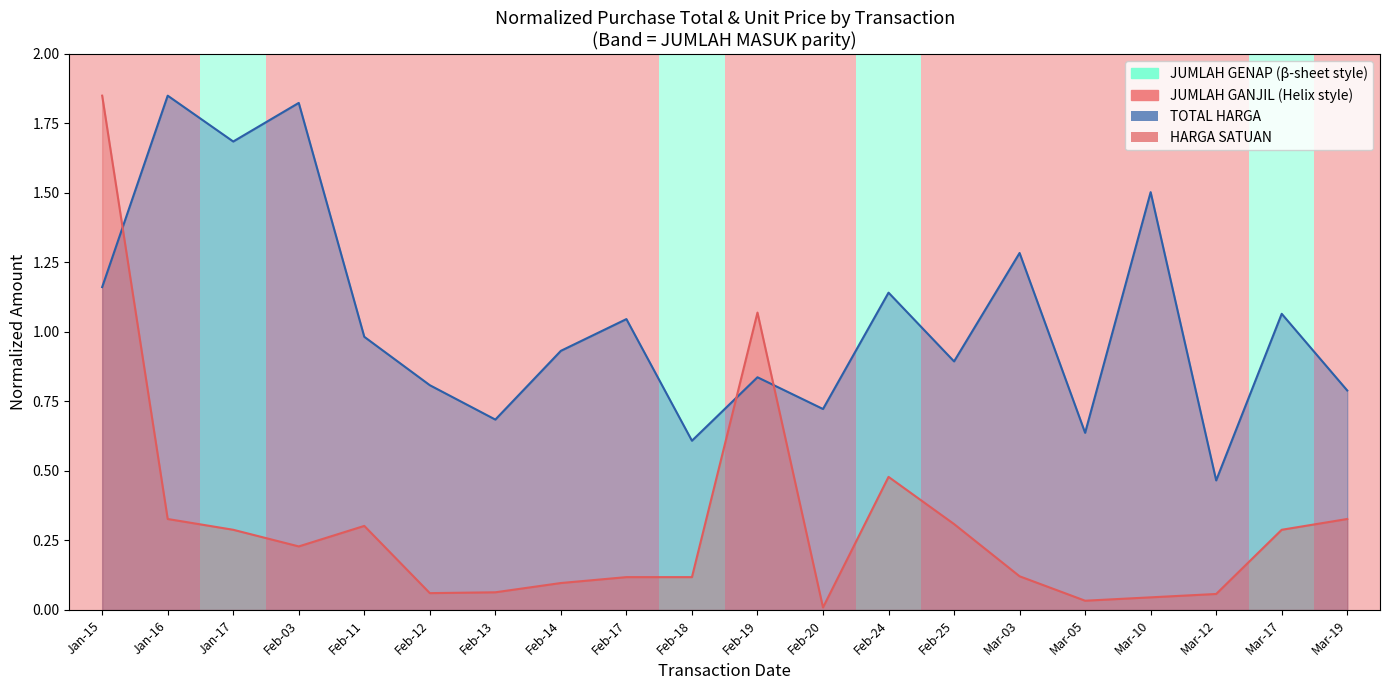

What is the sum of all harga_satuan values?

6.2